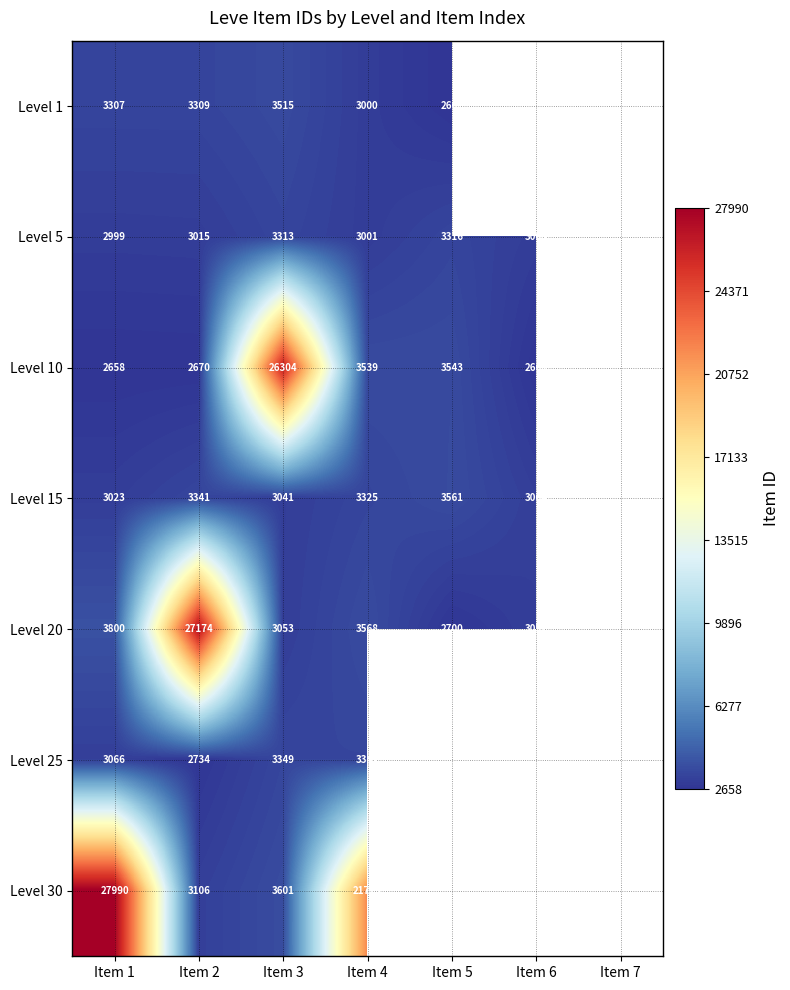

Is it true that Level 15 equals 4481.3 at Item 6?

False